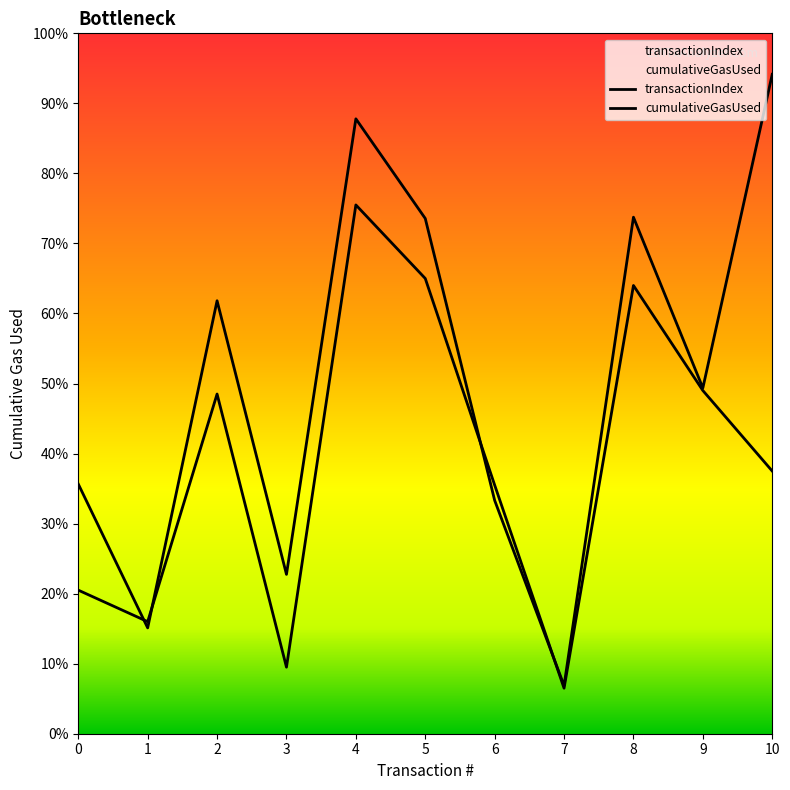

Rank the categories by transactionIndex value from highest to lowest.

4, 5, 8, 9, 2, 10, 6, 0, 1, 3, 7